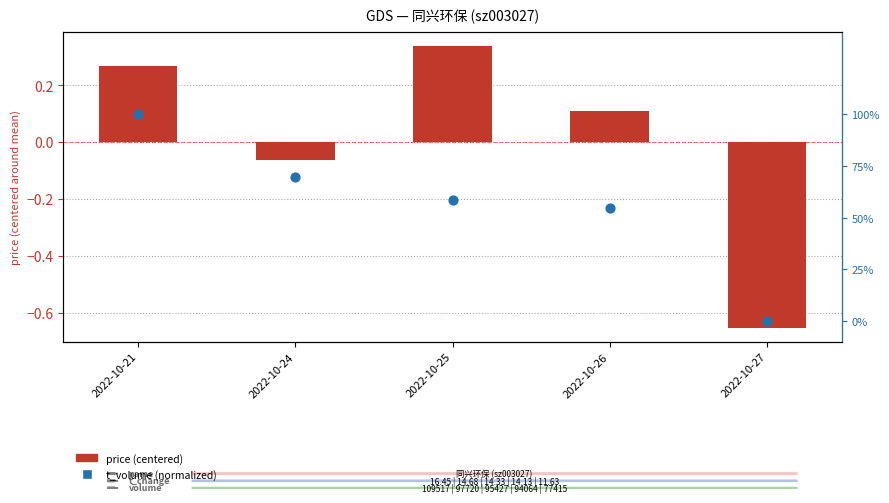

At how many categories does at least one series exceed 0?

4